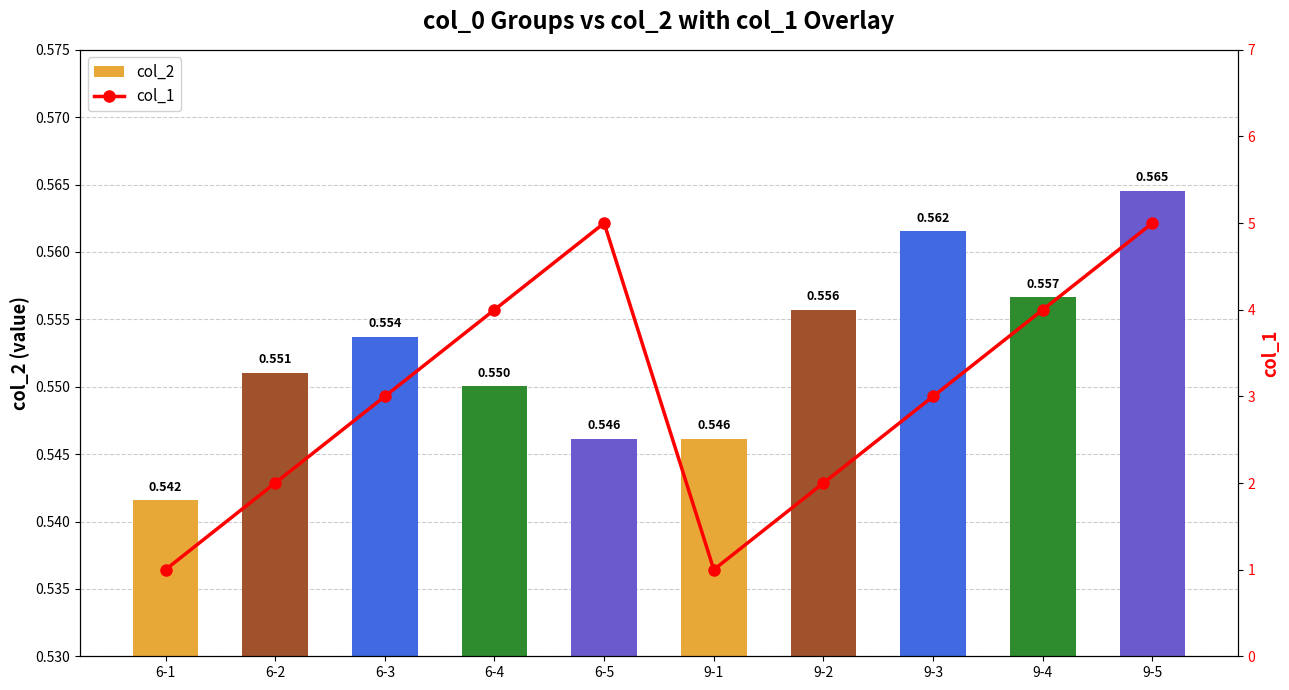

Where is col_1 nearest to the value 3?

6-3